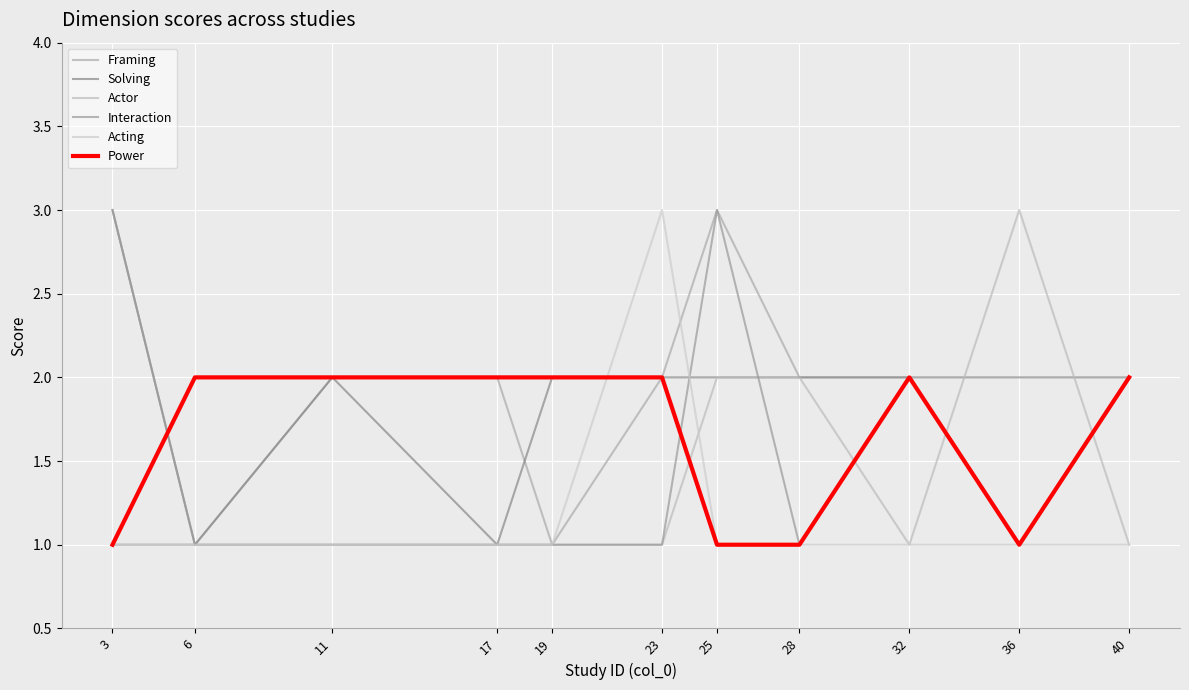

At 28, list the series in order from smallest to largest.

Interaction, Acting, Power, Framing, Solving, Actor